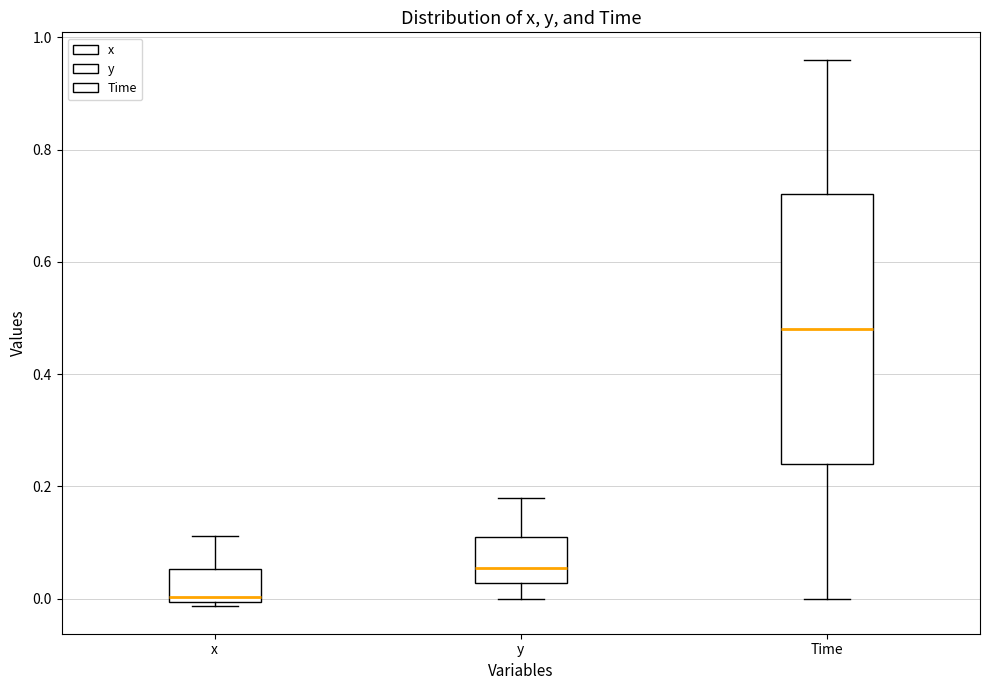

Reading left to right, transcribe this box plot: for each box, give where its median line is, the range the box spans, and where its two whiskers end, as read against the y-axis. The values are not printed on the chart, so give them approximately, as read against the axis.

x: median 0.00 (just above the box's lower edge), box 0.00 to 0.06, whiskers -0.02 to 0.12
y: median 0.06, box 0.02 to 0.12, whiskers 0.00 to 0.18
Time: median 0.48, box 0.24 to 0.72, whiskers 0.00 to 0.96